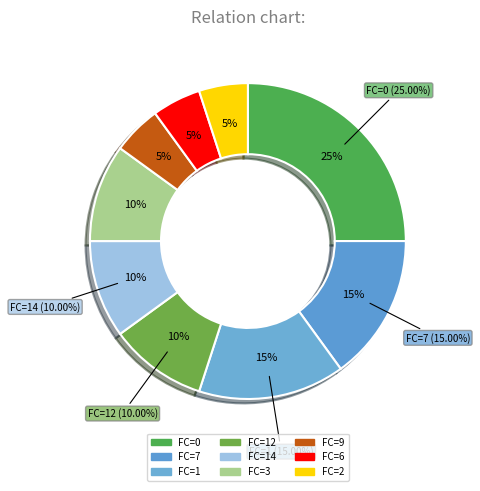

True or false: 14 accounts for 12% of the total.

False